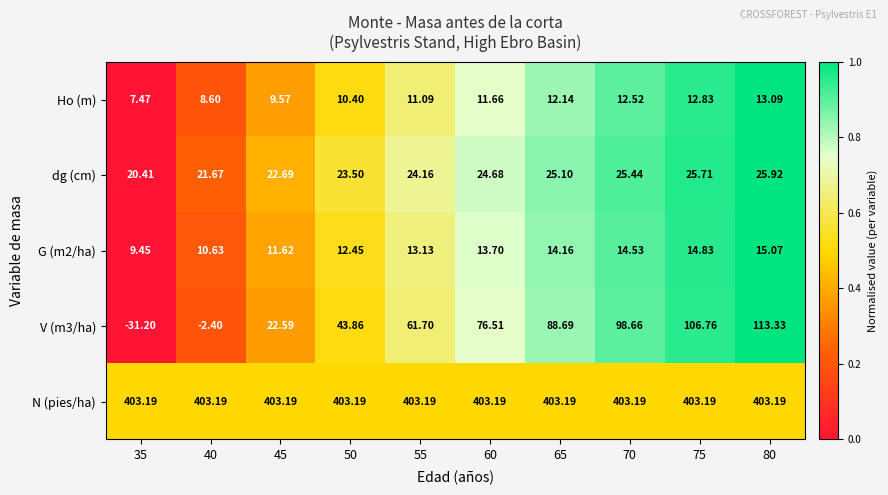

What is the total value across all series at 35?

409.3